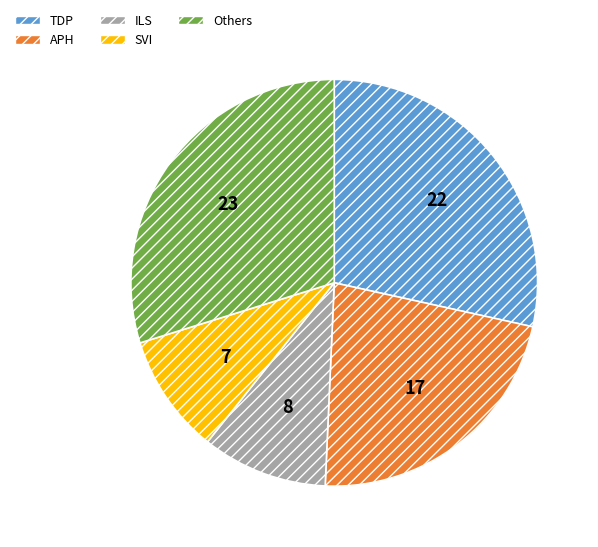

Is there any slice that represents more than half of the pie?

No